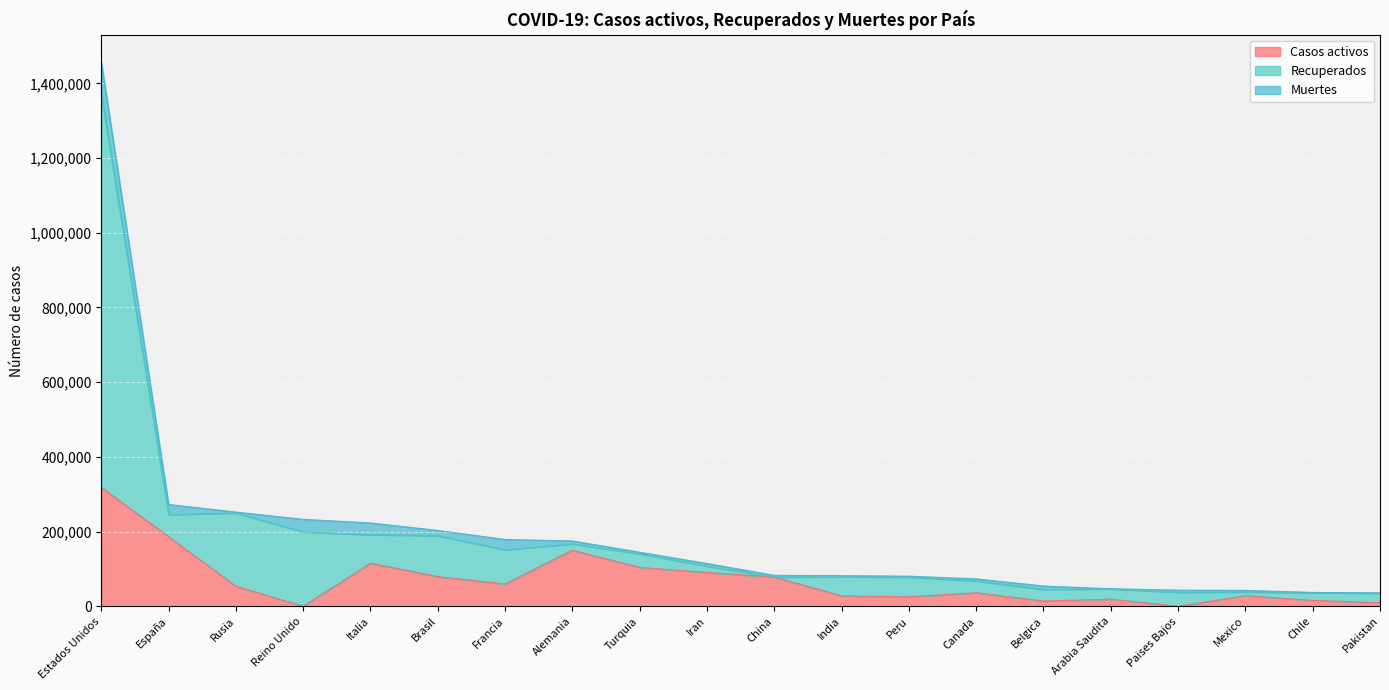

At which label does Casos activos reach its peak?

Estados Unidos